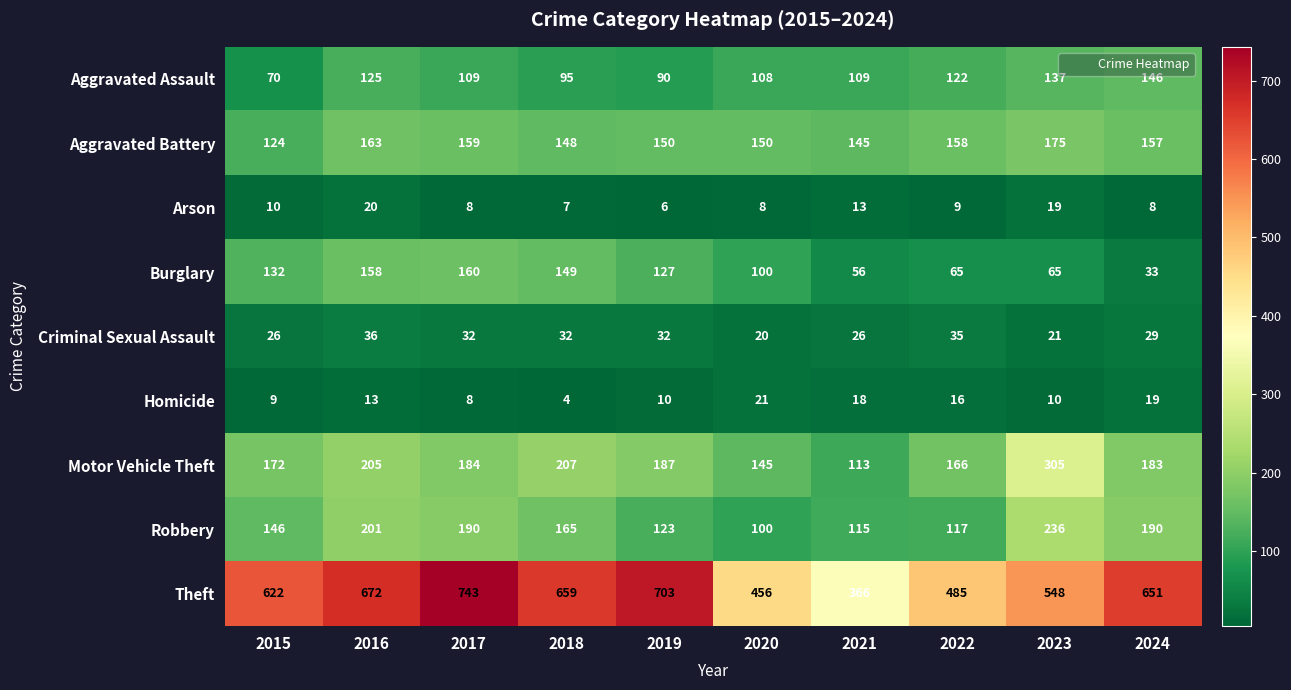

List the series in order of their peak value, highest first.

Theft, Motor Vehicle Theft, Robbery, Aggravated Battery, Burglary, Aggravated Assault, Criminal Sexual Assault, Homicide, Arson